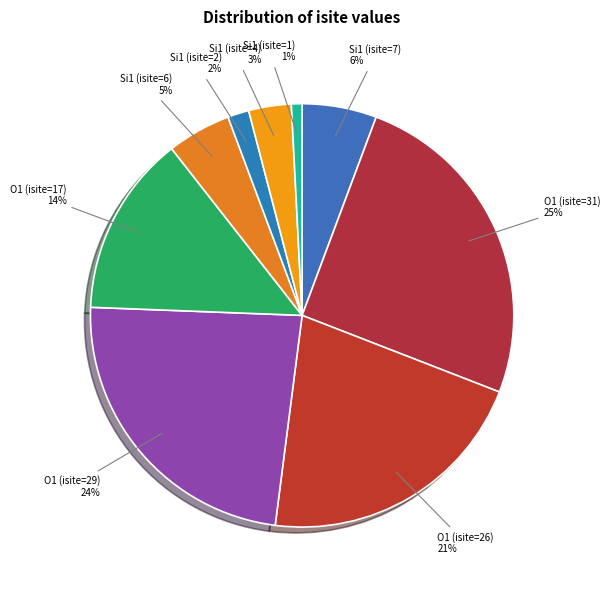

Rank the categories by value from highest to lowest.

O1 (isite=31), O1 (isite=29), O1 (isite=26), O1 (isite=17), Si1 (isite=7), Si1 (isite=6), Si1 (isite=4), Si1 (isite=2), Si1 (isite=1)